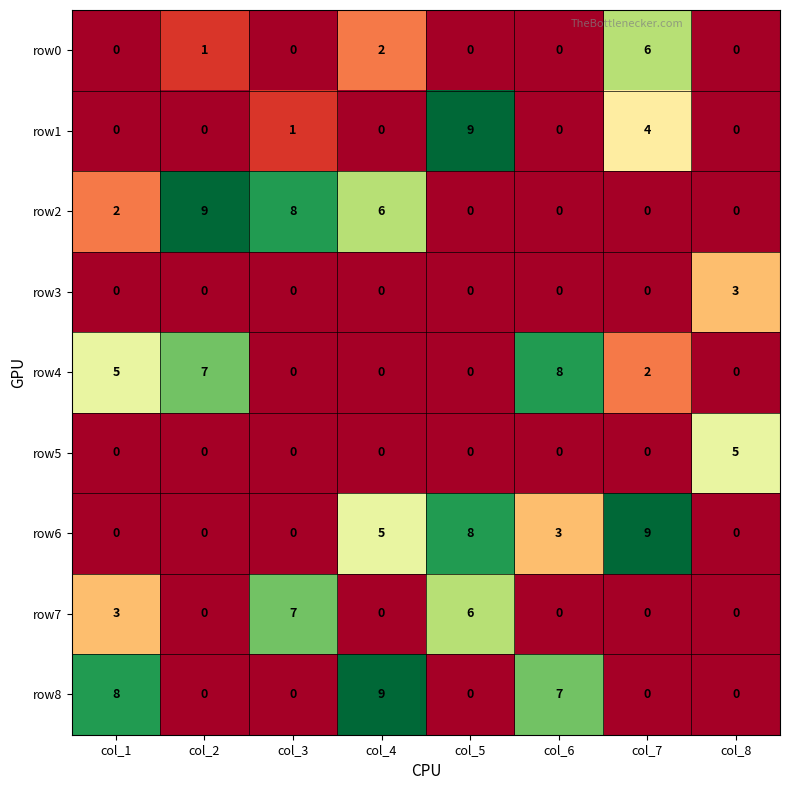

What is the greatest value displayed?

9